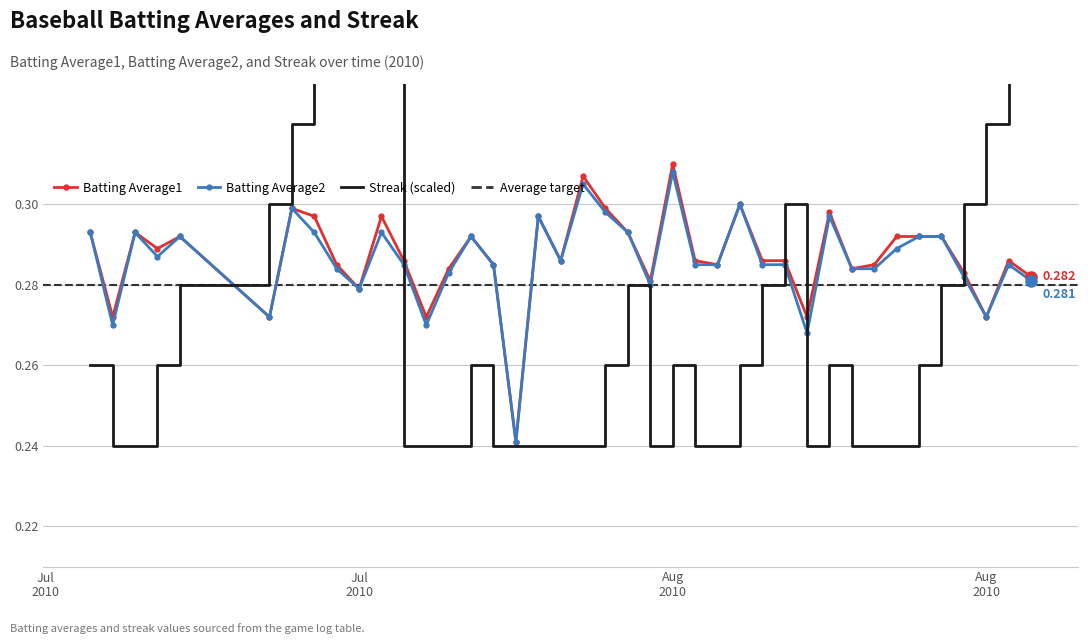

Which series has the largest total across all categories?

Batting Average1